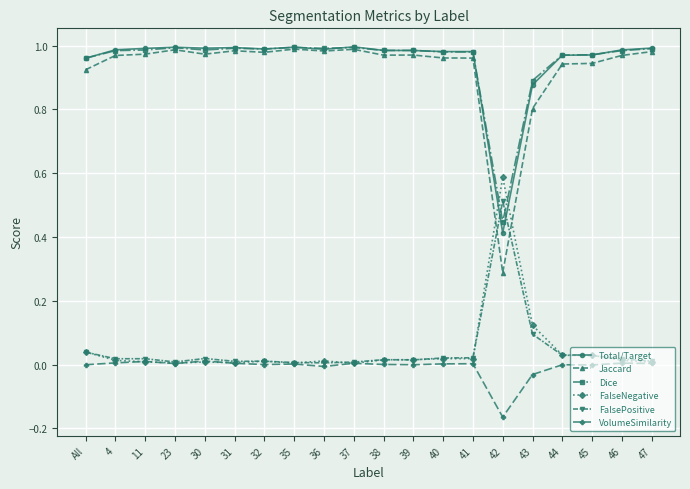

What is the label of the 15th point from the left?

42